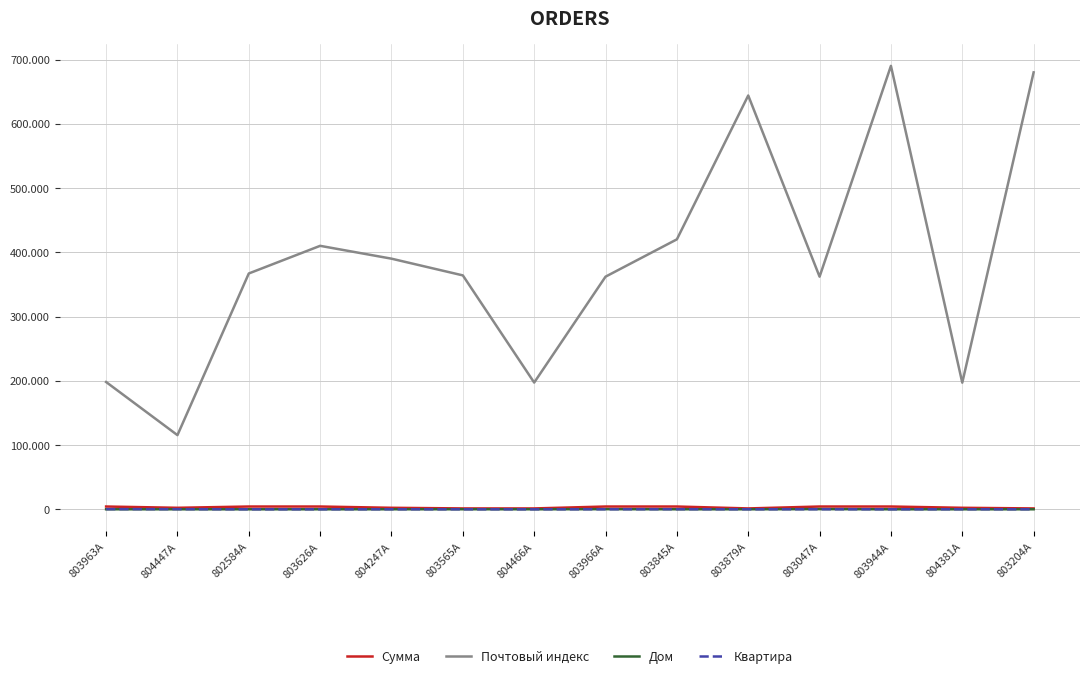

What are all the series names shown in the legend?

Сумма, Почтовый индекс, Дом, Квартира